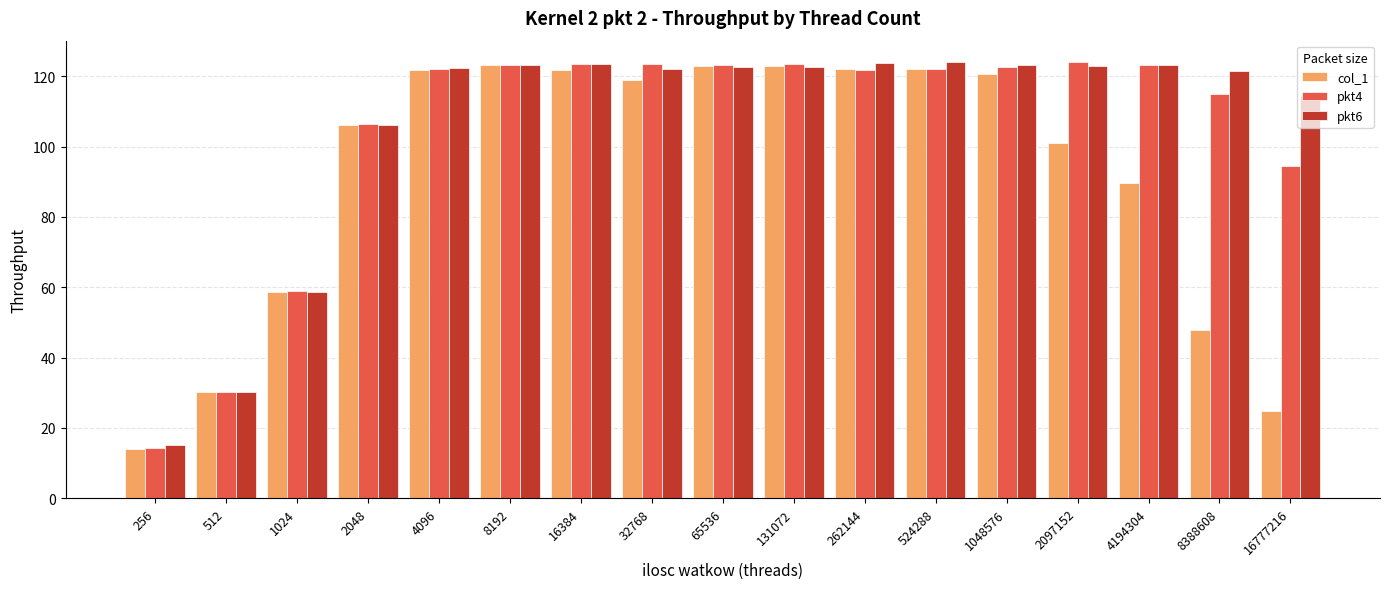

Which series has the widest spread of values?

pkt4